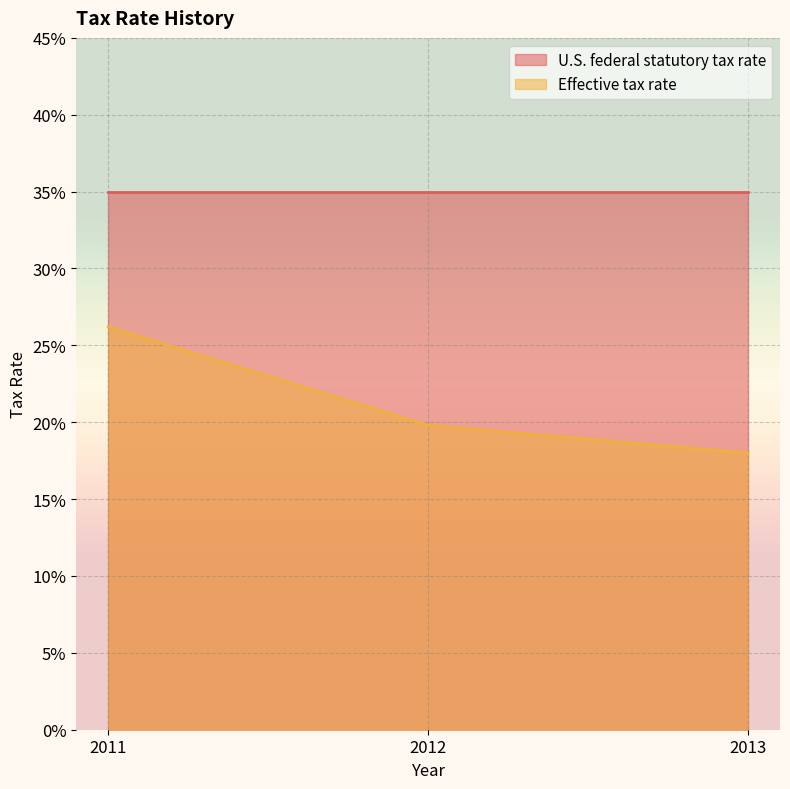

What is the difference between the values at 2012 and 2011?

0.1